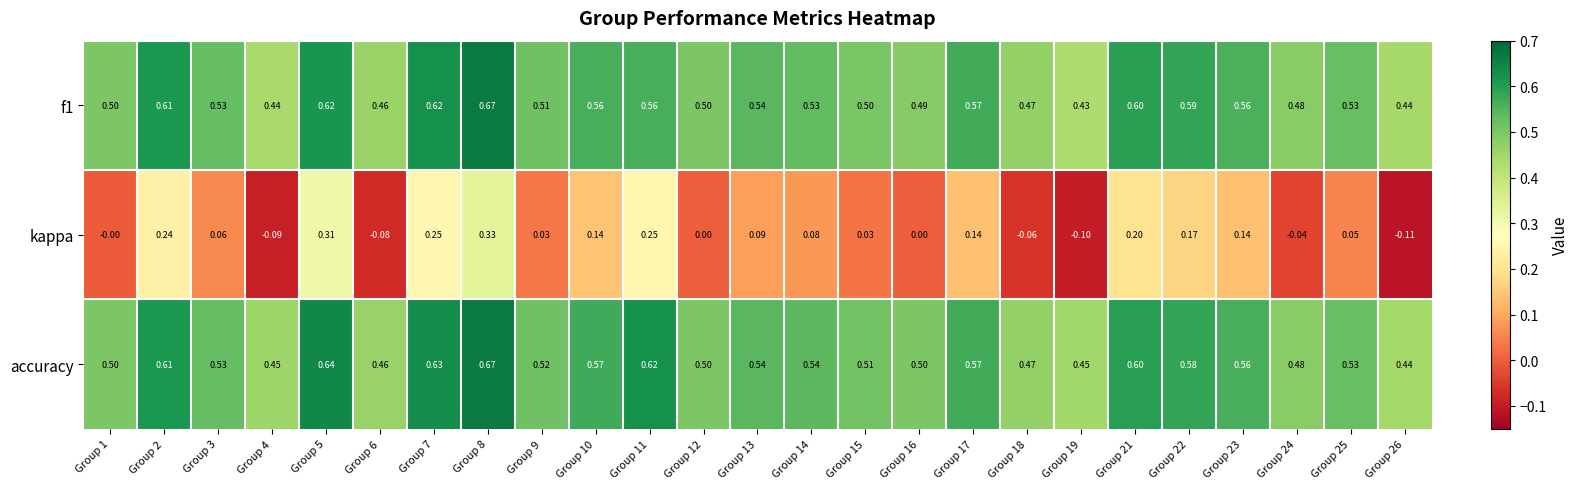

Which series has the largest range (max minus min)?

kappa